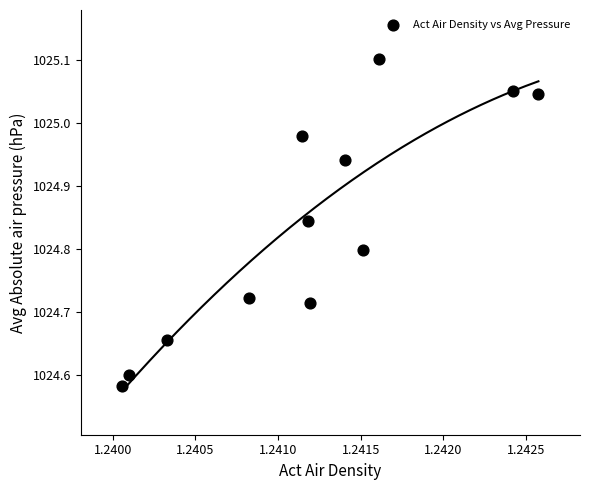

What is the range of Y values (max minus min)?

0.5